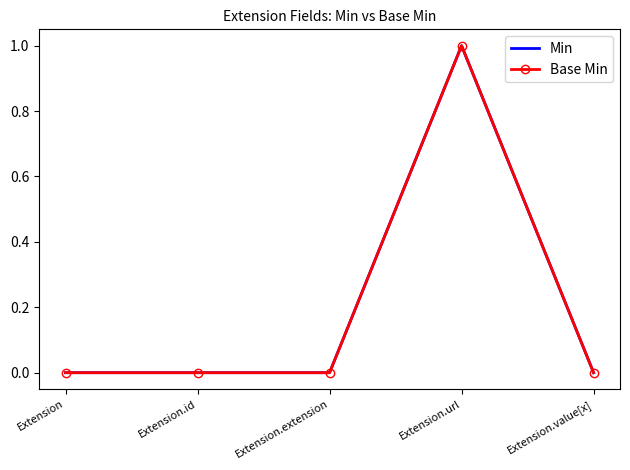

Reading left to right, transcribe all the data shown in this chart.

Min: Extension=0	Extension.id=0	Extension.extension=0	Extension.url=1	Extension.value[x]=0
Base Min: Extension=0	Extension.id=0	Extension.extension=0	Extension.url=1	Extension.value[x]=0